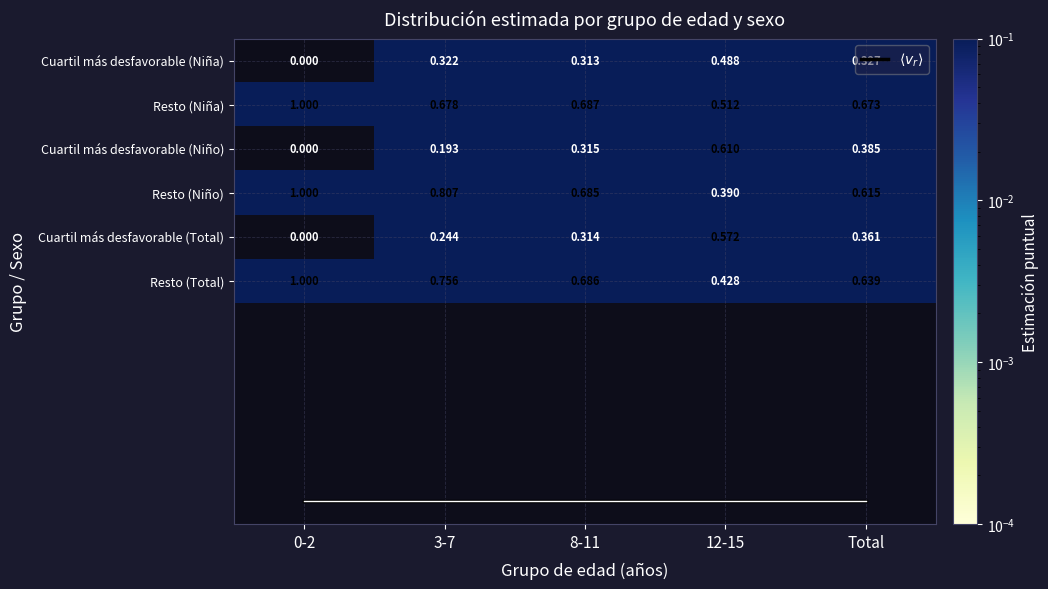

How many positive values does the Cuartil más desfavorable (Niña) series have?

4